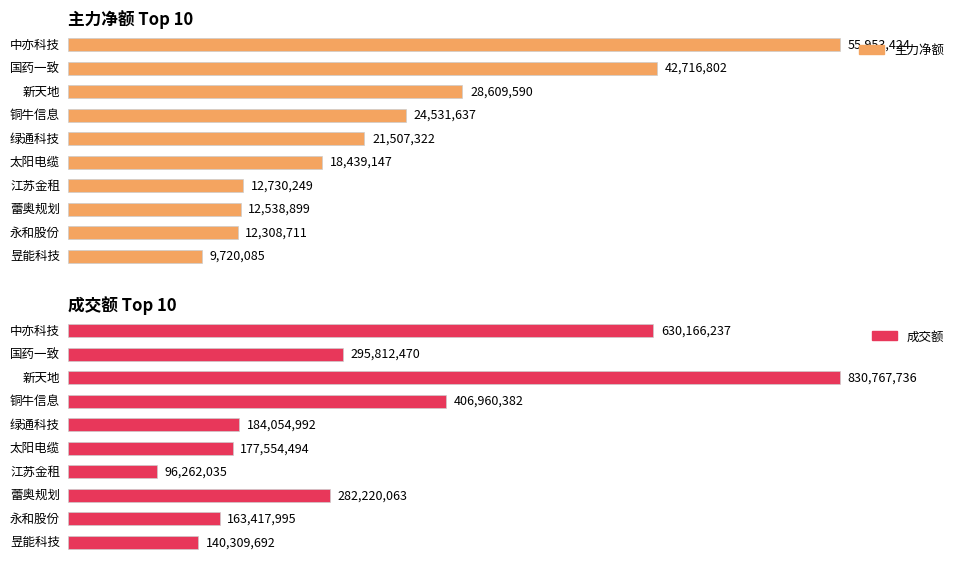

What is the difference between the highest and lowest values at 绿通科技?

162547670